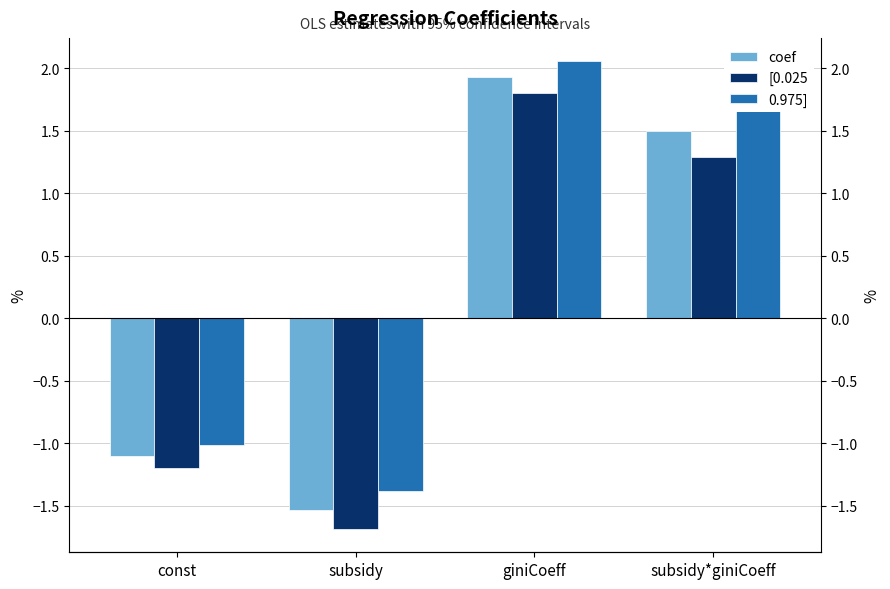

Reading left to right, transcribe all the data shown in this chart.

coef: -1.1	-1.5	1.9	1.5
[0.025: -1.2	-1.7	1.8	1.3
0.975]: -1.0	-1.4	2.1	1.7